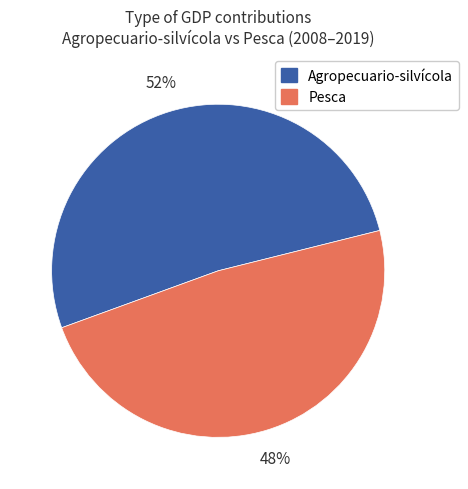

To the nearest percent, what is the average slice percentage?

50%